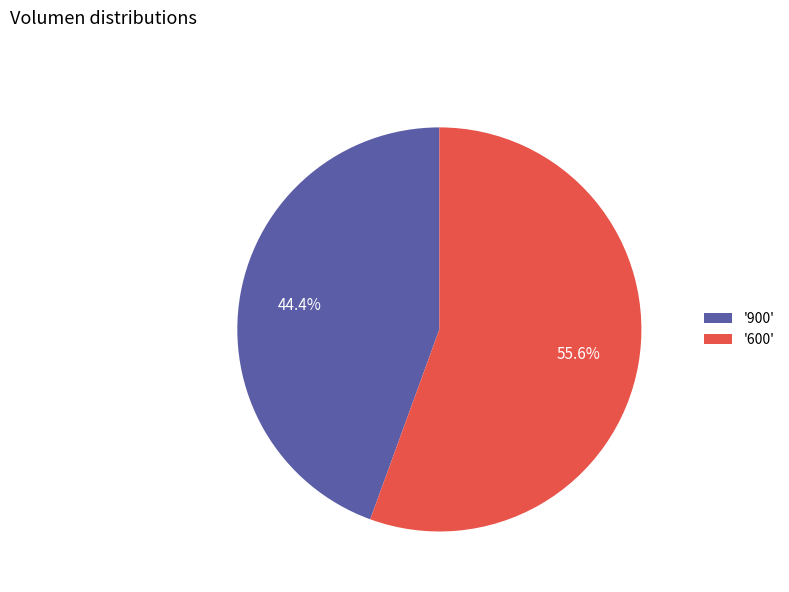

What portion of the pie excludes '600'?

44.4%